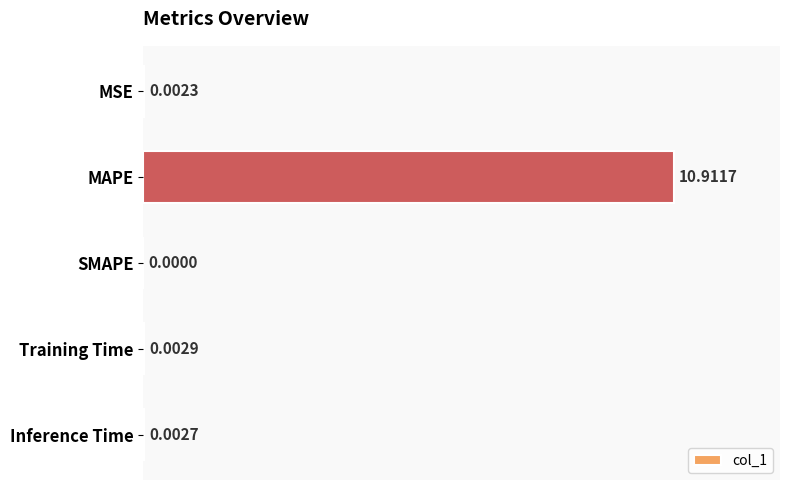

Between SMAPE and MSE, which is larger?

MSE